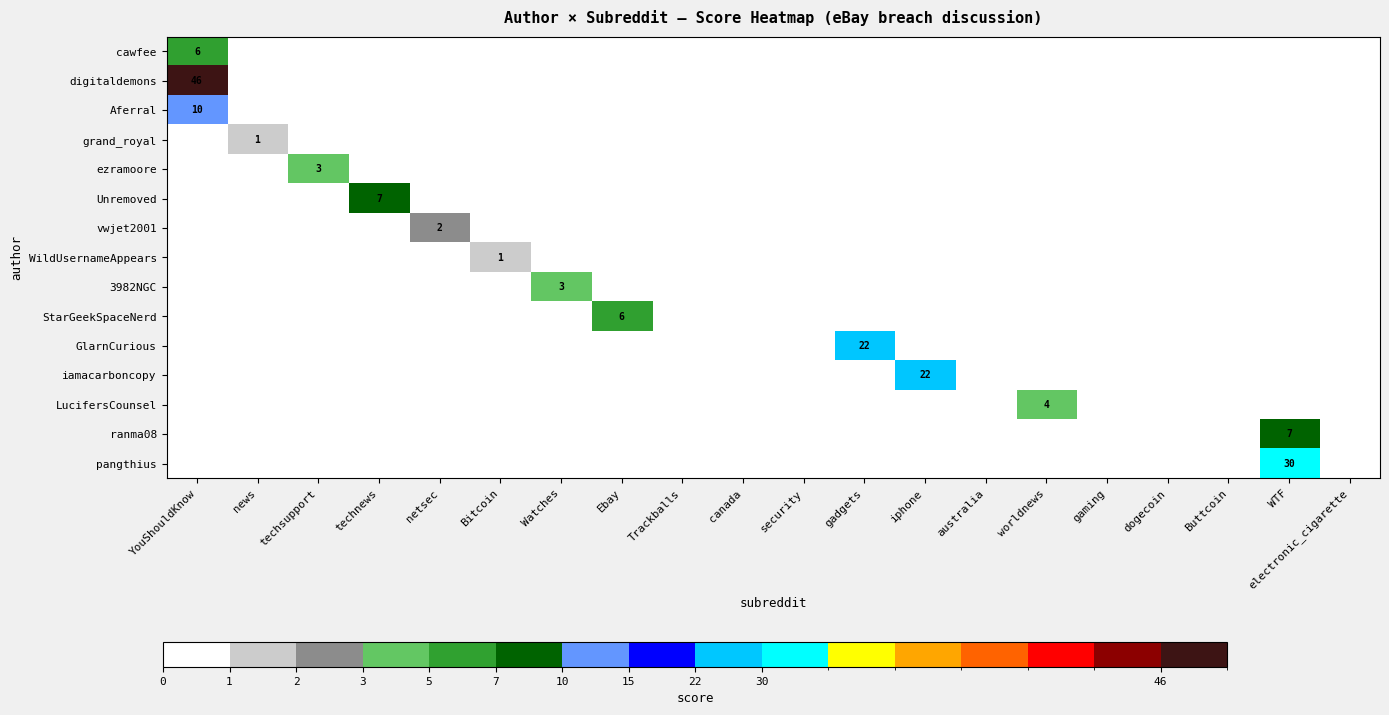

How many data points does each series have?

20